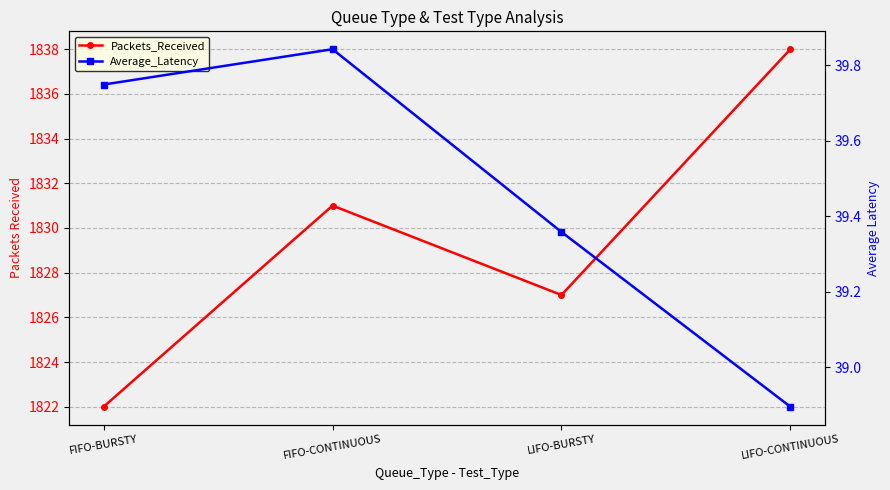

Reading left to right, what are all the values shown in this chart?

Packets_Received: 1822.0	1831.0	1827.0	1838.0
Average_Latency: 39.7	39.8	39.4	38.9